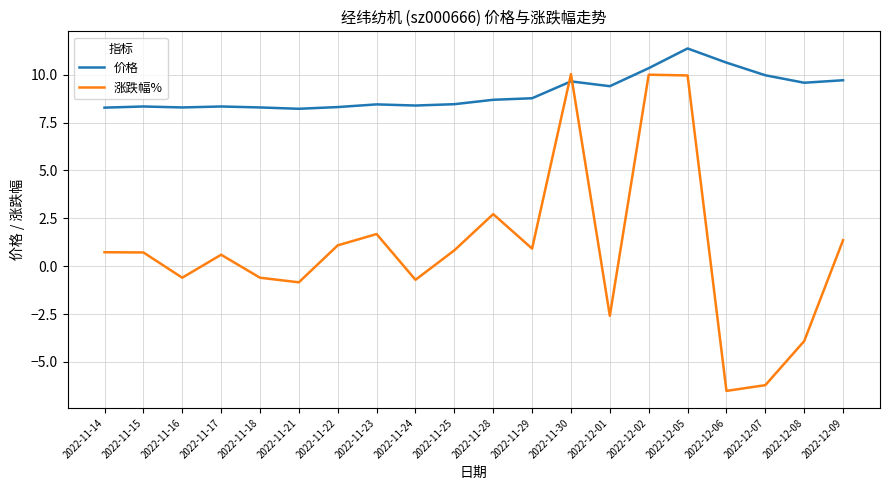

Between 2022-11-28 and 2022-12-09, which series saw the biggest shift?

涨跌幅%